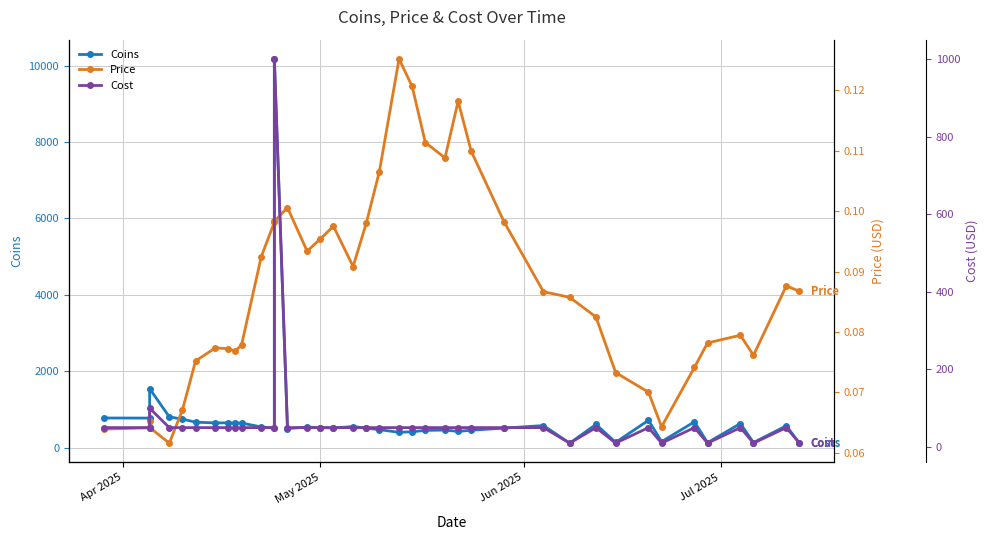

Where does the Coins series first go above 540?

Apr 2025